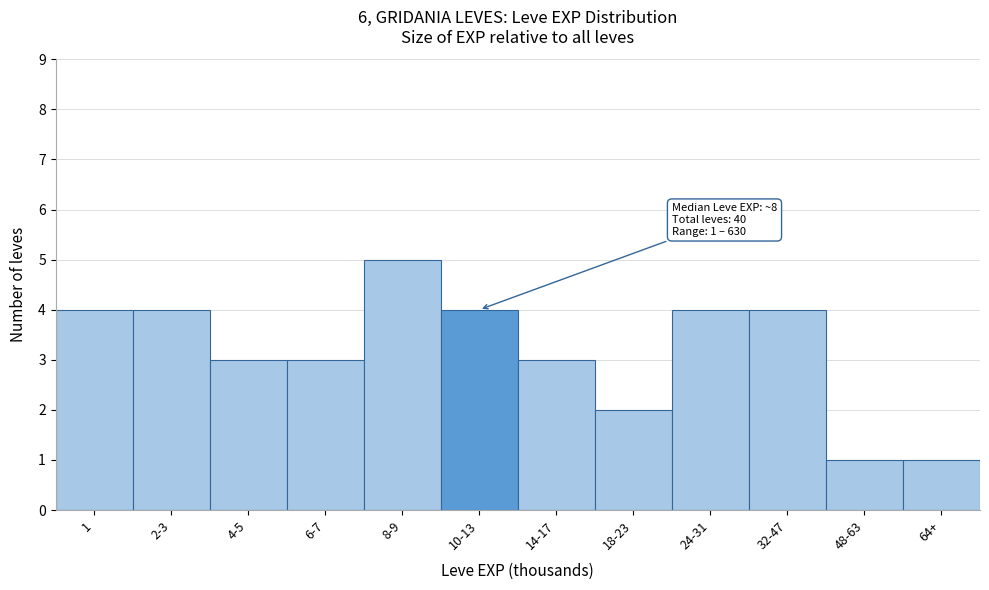

Reading left to right, transcribe all the data shown in this chart.

4	4	3	3	5	4	3	2	4	4	1	1